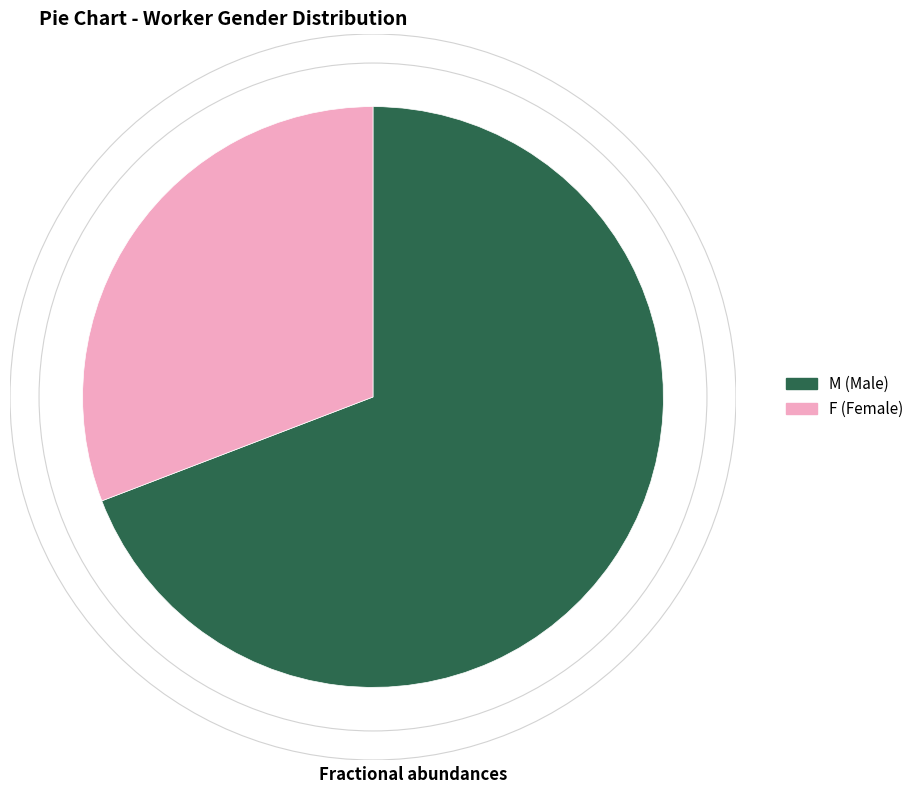

Which category has the smallest portion of the pie?

F